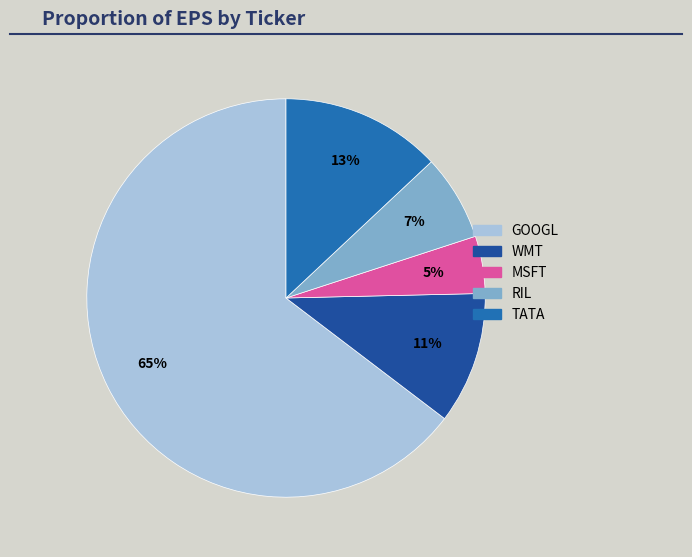

Rank the categories by value from highest to lowest.

GOOGL, TATA, WMT, RIL, MSFT